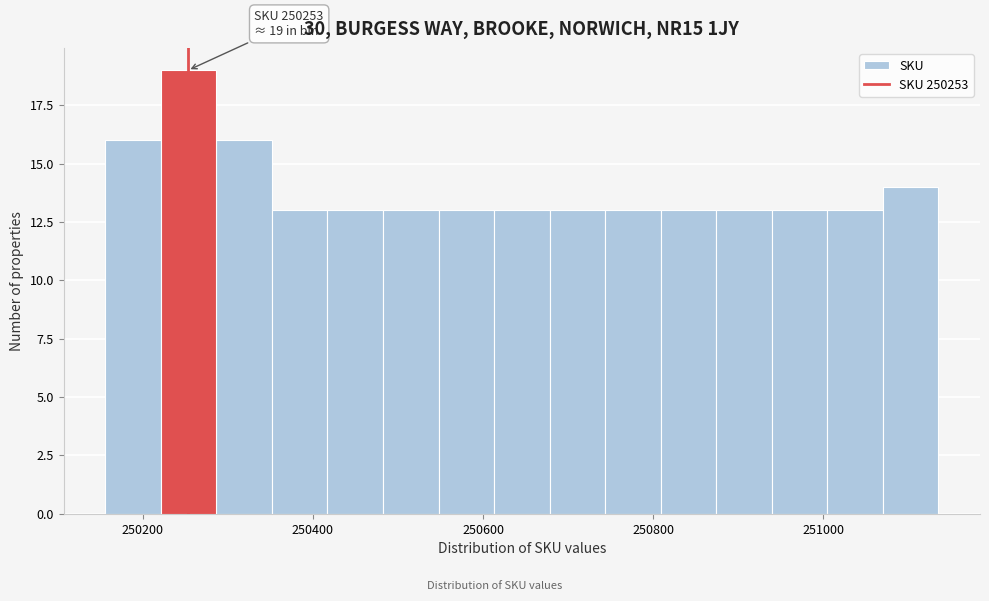

Around what value on the x-axis is the tallest bar? Give the approximate position of its centre, as read against the axis.

250260